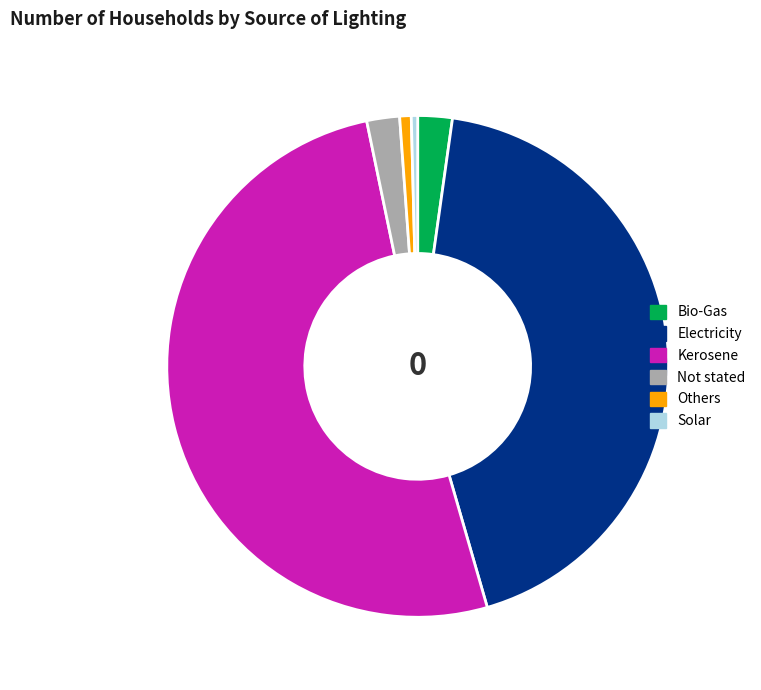

Approximately how many times larger is the value at Not stated compared to Solar?

5.2